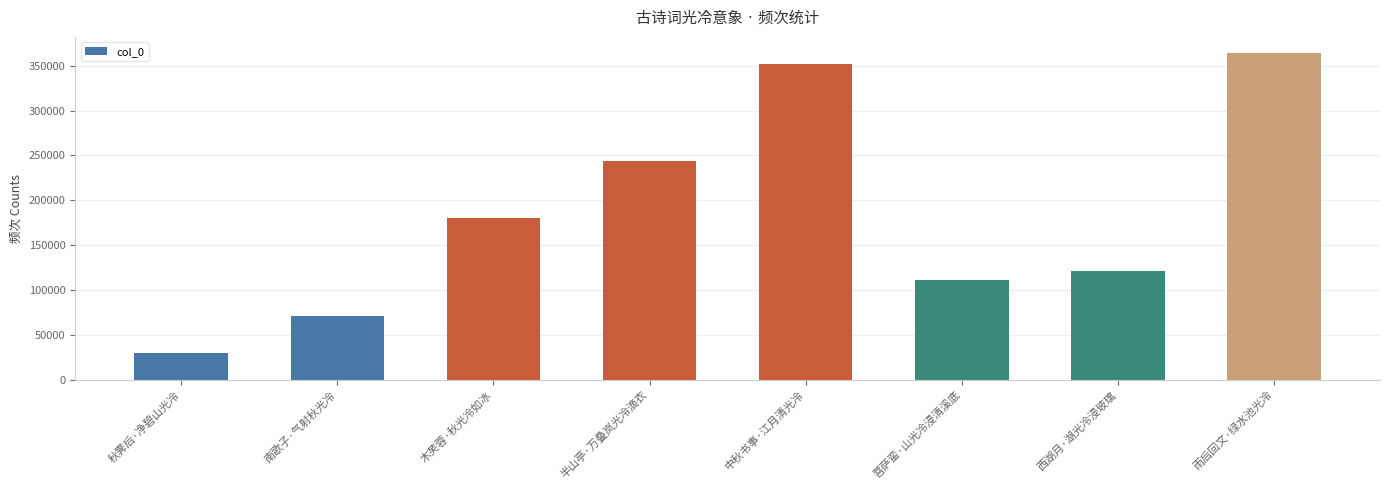

The value at 半山亭·万叠岚光冷滴衣 is 390261. True or false?

False